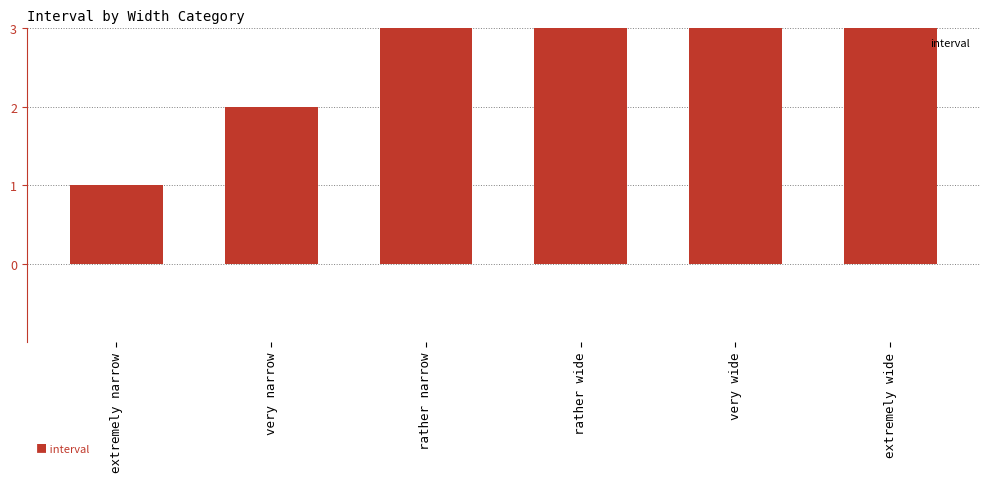

How many distinct data groups are displayed?

1